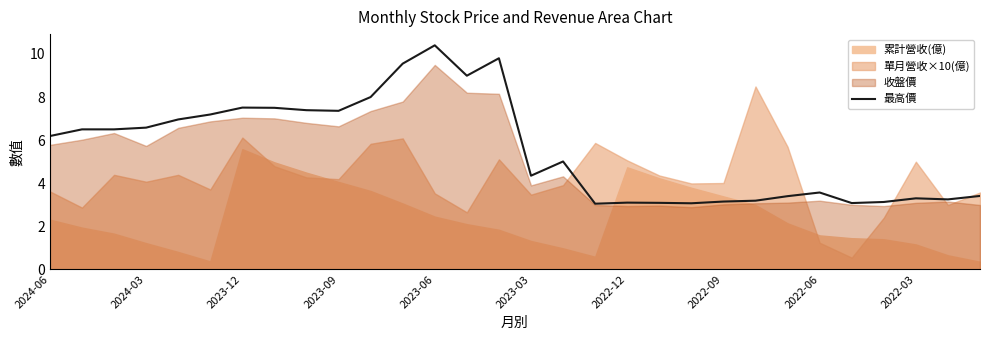

At which label does the data first exceed 6?

2024-06